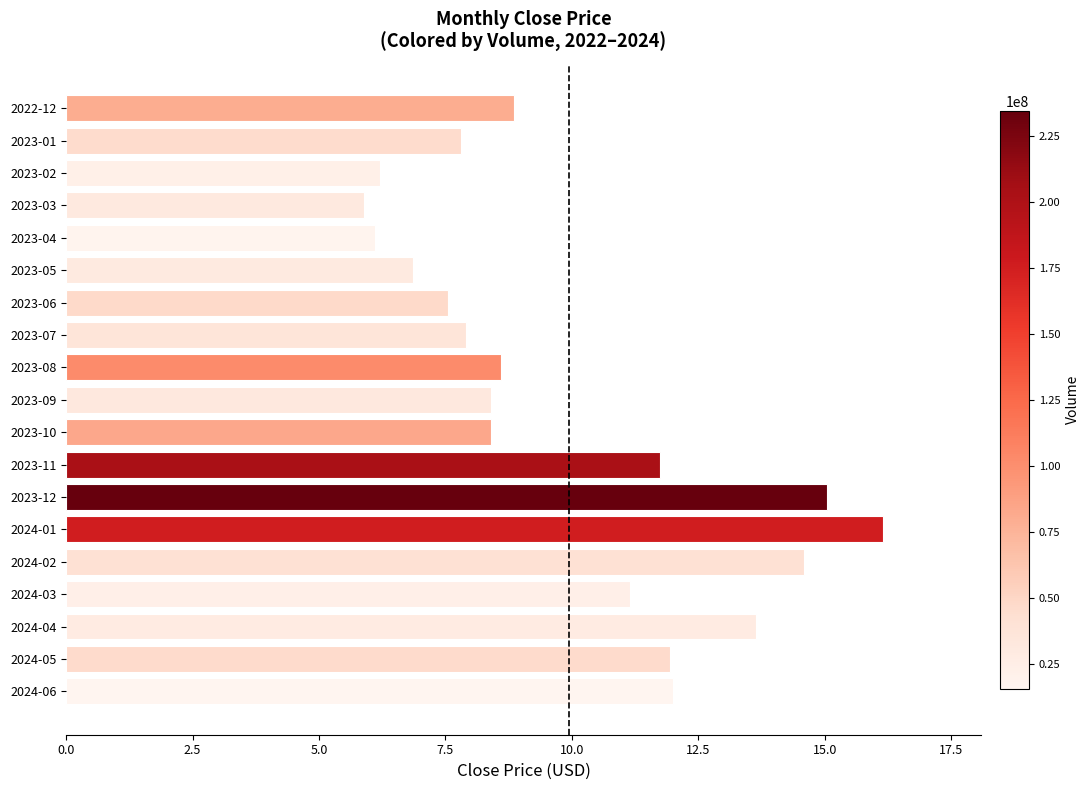

What is the minimum value shown in the chart?

5.9